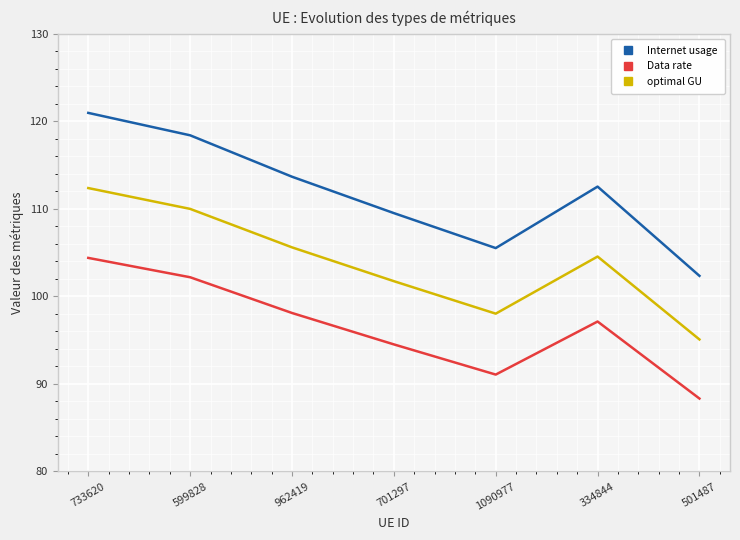

What is the maximum value for Data rate?

104.4